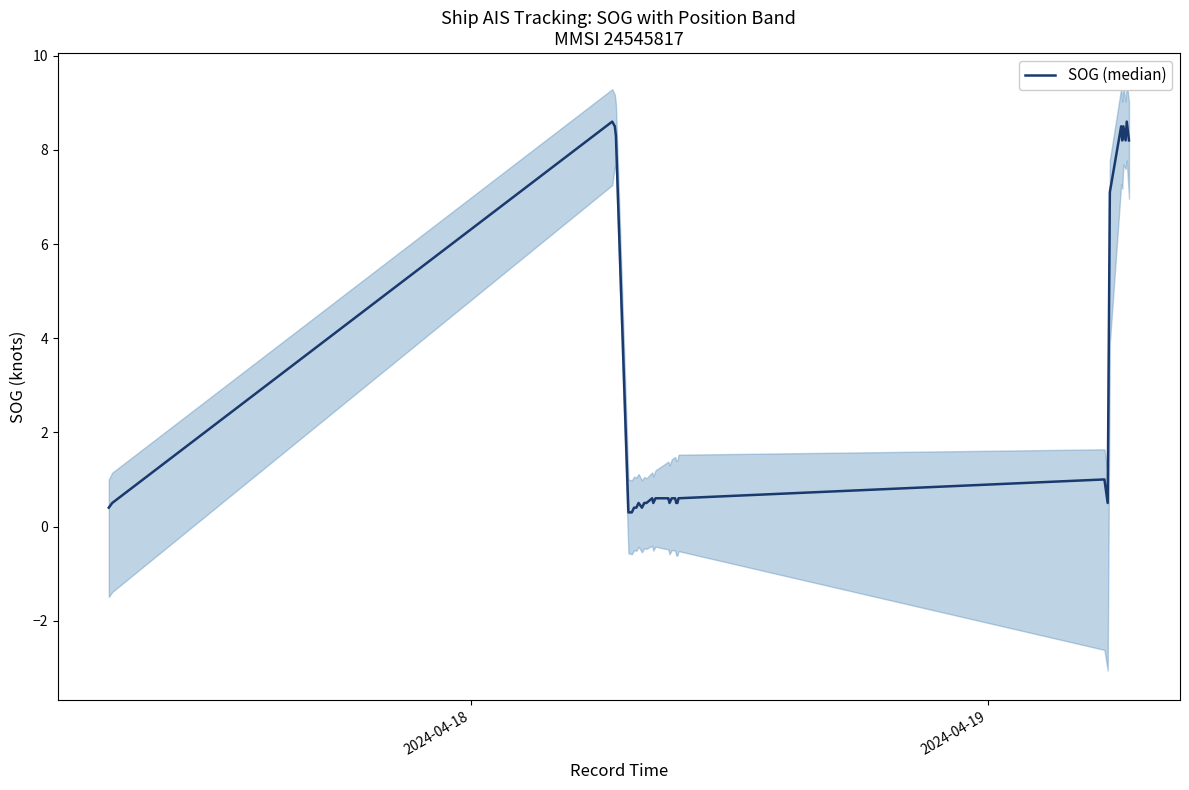

Reading left to right, what are all the values shown in this chart?

0.4	0.5	8.6	8.5	8.3	0.3	0.3	0.3	0.4	0.4	0.5	0.4	0.5	0.5	0.5	0.6	0.5	0.6	0.6	0.6	0.6	0.6	0.6	0.6	0.6	0.5	0.6	0.6	0.5	0.5	0.6	1.0	0.5	7.1	8.5	8.2	8.5	8.2	8.6	8.2